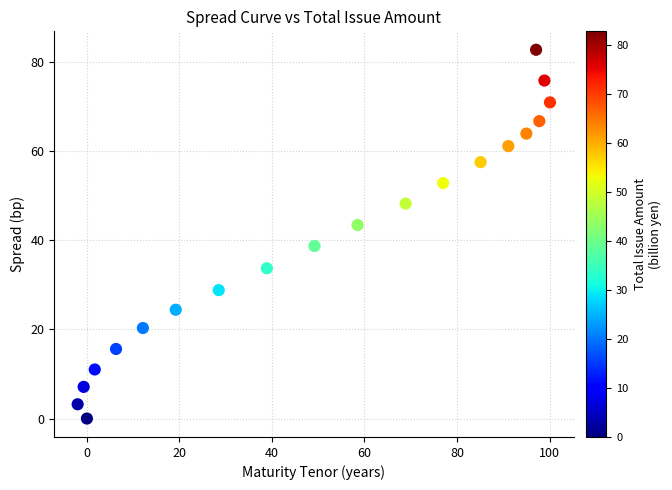

What is the range of X values (max minus min)?

102.1